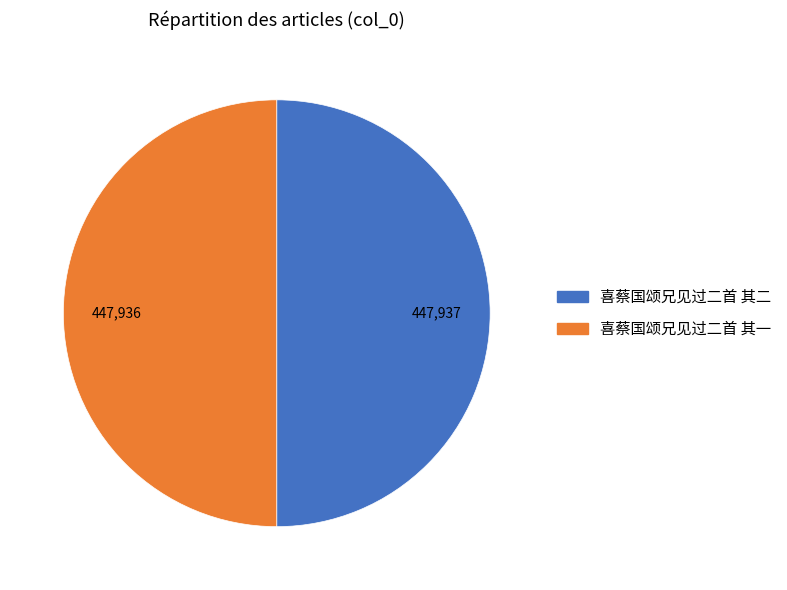

Approximately how many times larger is the value at 喜蔡国颂兄见过二首 其一 compared to 喜蔡国颂兄见过二首 其二?

1.0